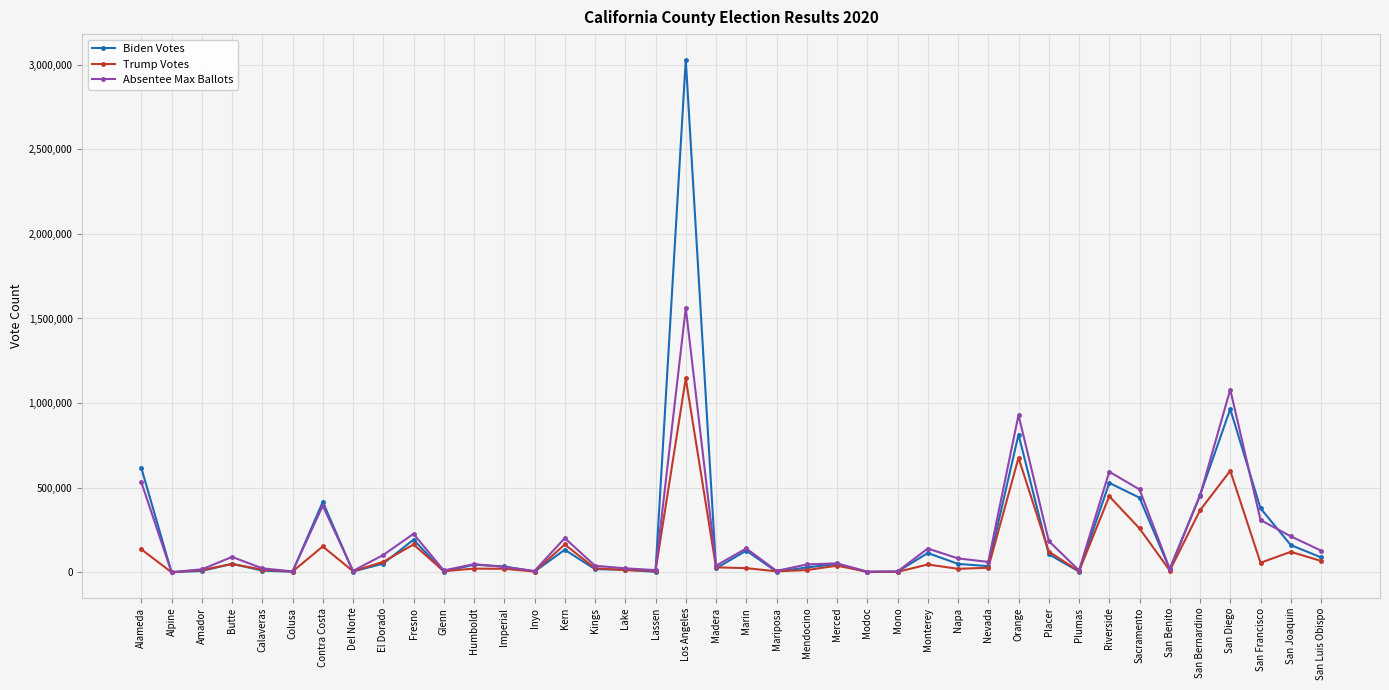

What is the average value of the Biden Votes series?

226035